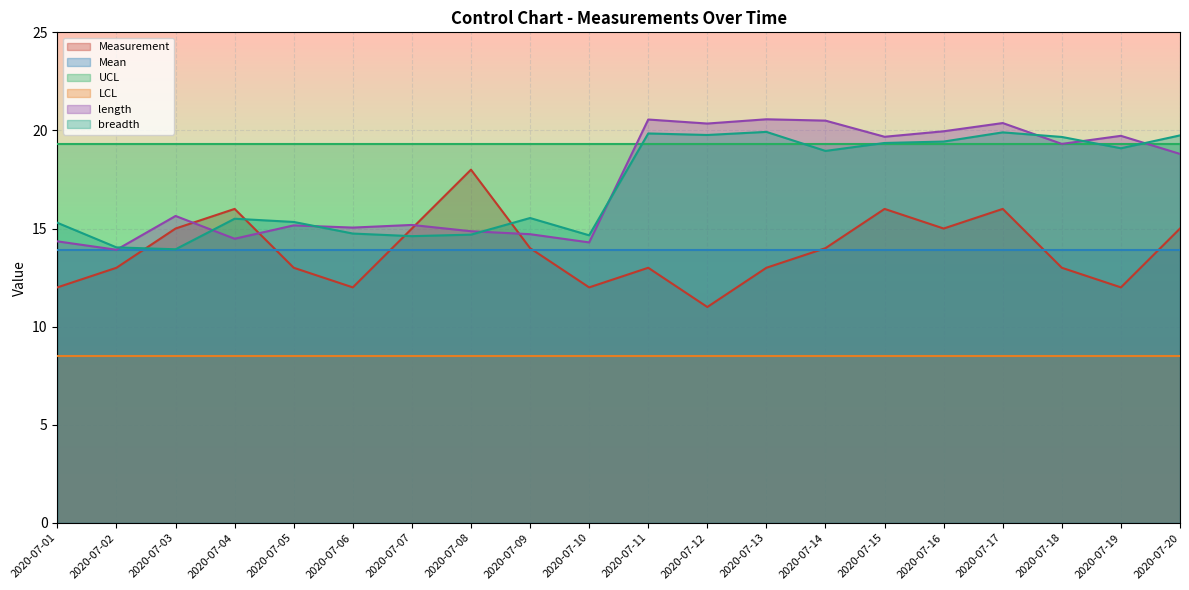

True or false: Measurement and length cross at least once.

True